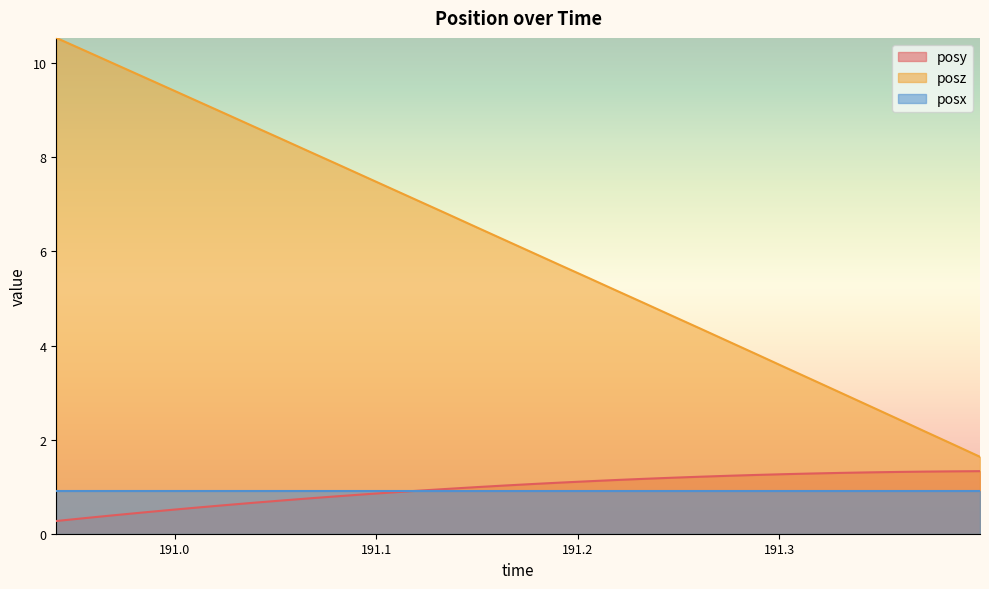

Which series has the widest spread of values?

posz